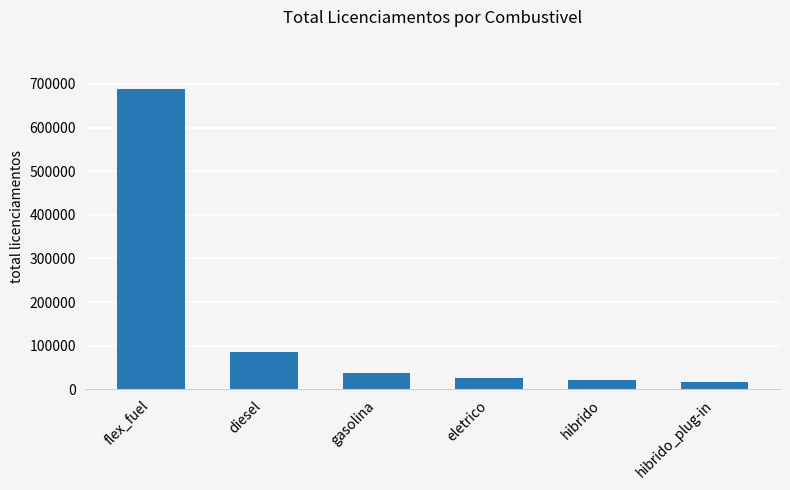

What is the value of the 1st bar from the left?

688512